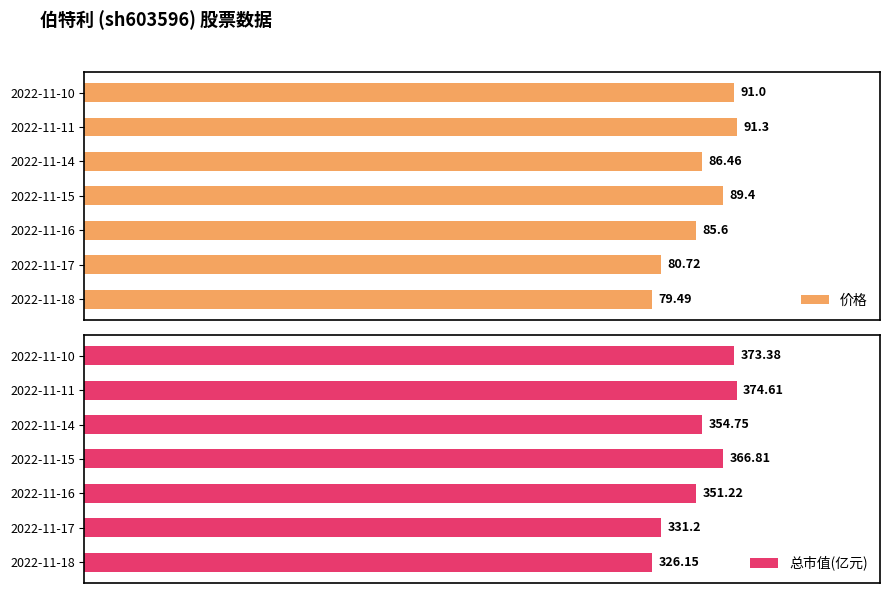

What is the average value of the 总市值(亿元) series?

354.0